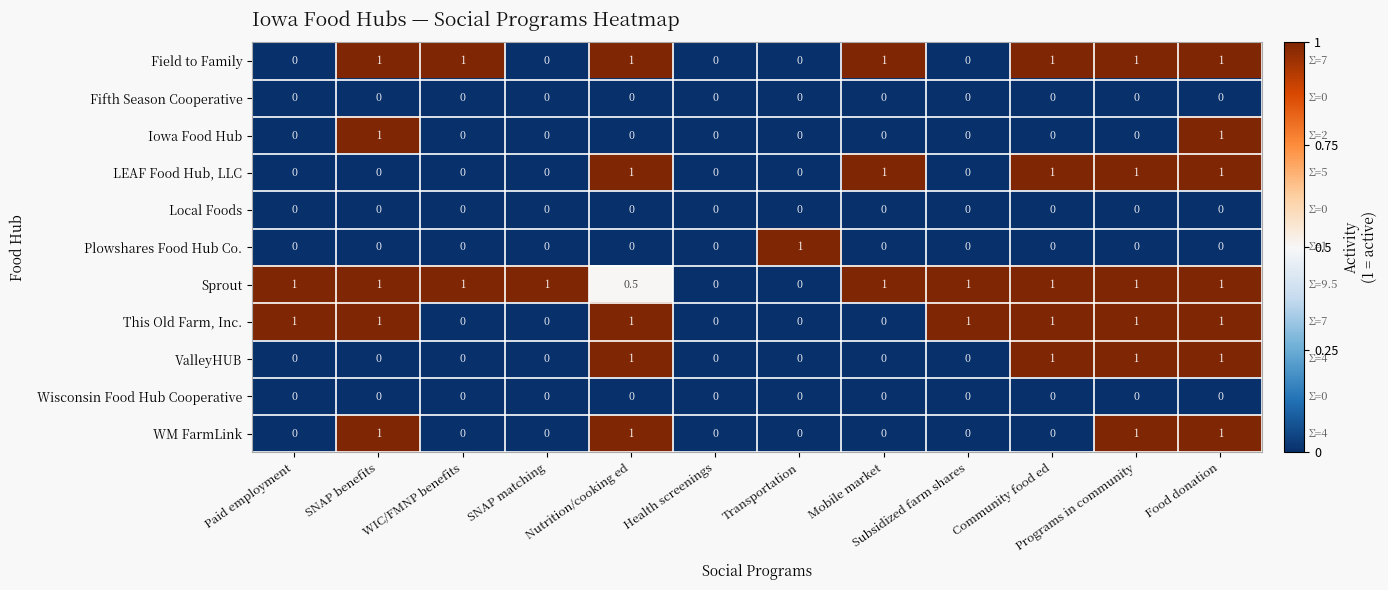

Which series has the largest total across all categories?

Sprout